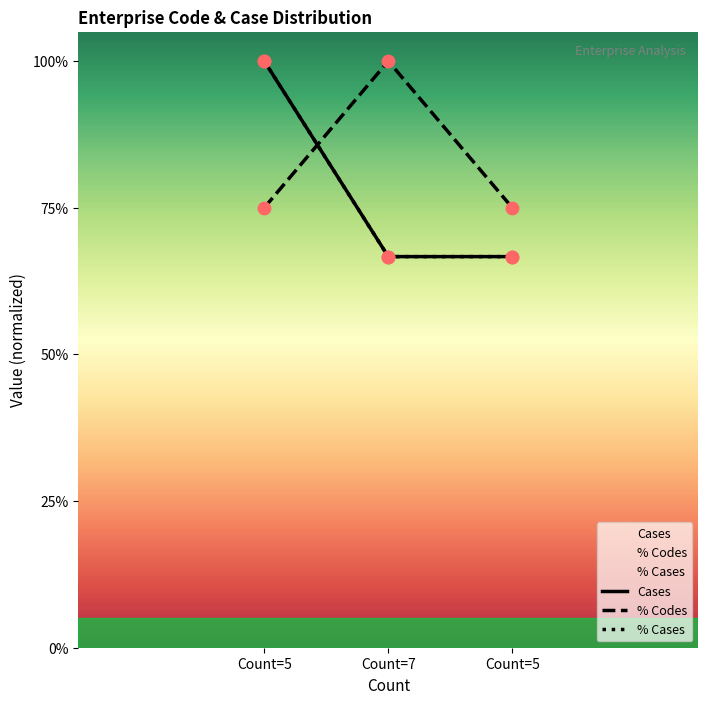

Which series reaches the minimum Y coordinate?

Cases